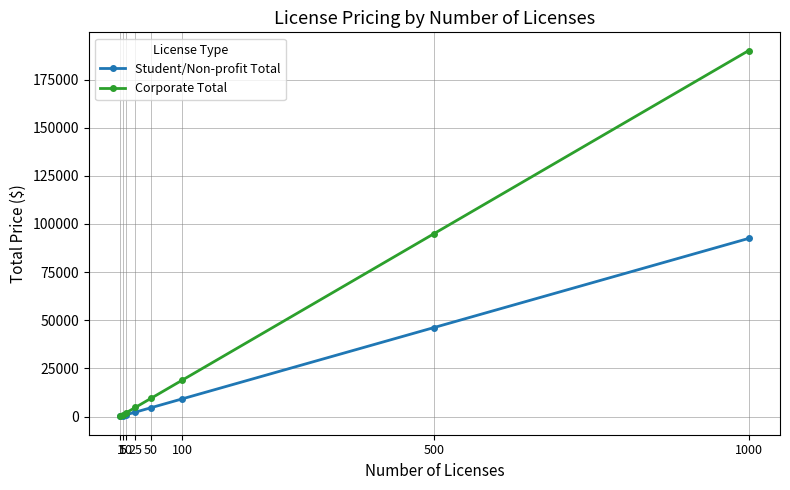

List the series in order of their overall mean, lowest first.

Student/Non-profit Total, Corporate Total